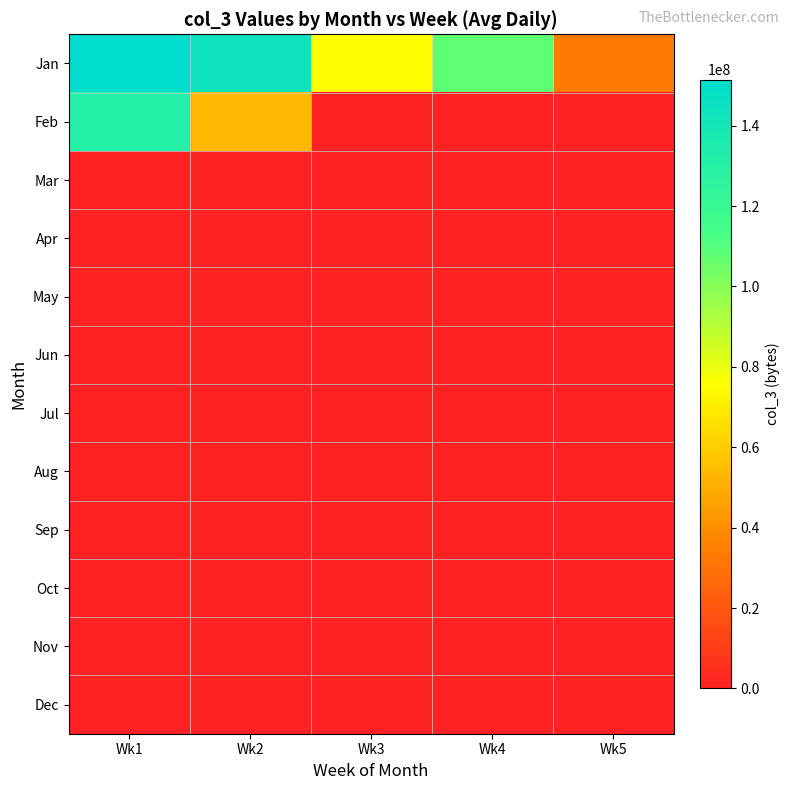

Rank the series at Wk4 from highest to lowest value.

Jan, Feb, Mar, Apr, May, Jun, Jul, Aug, Sep, Oct, Nov, Dec